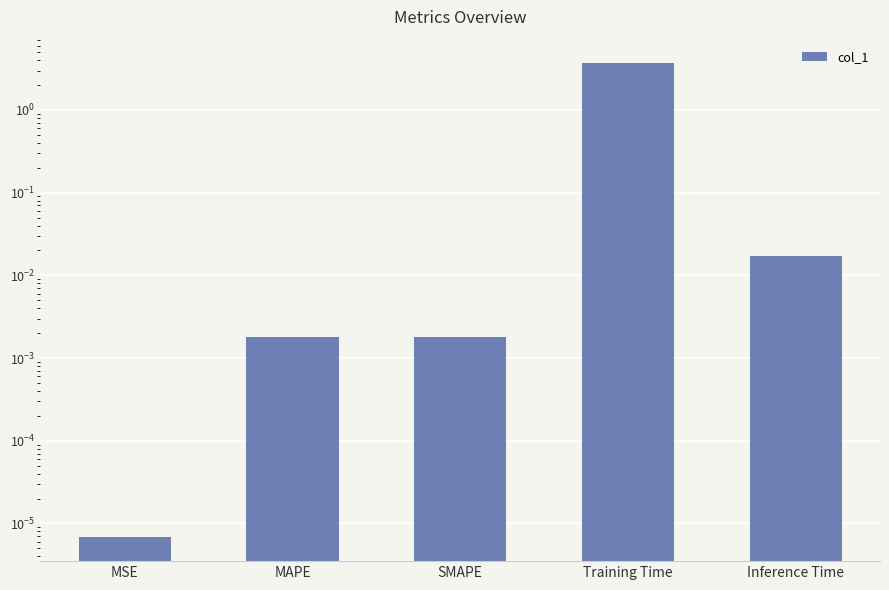

Reading left to right, transcribe all the data shown in this chart.

0.0	0.0	0.0	3.7	0.0